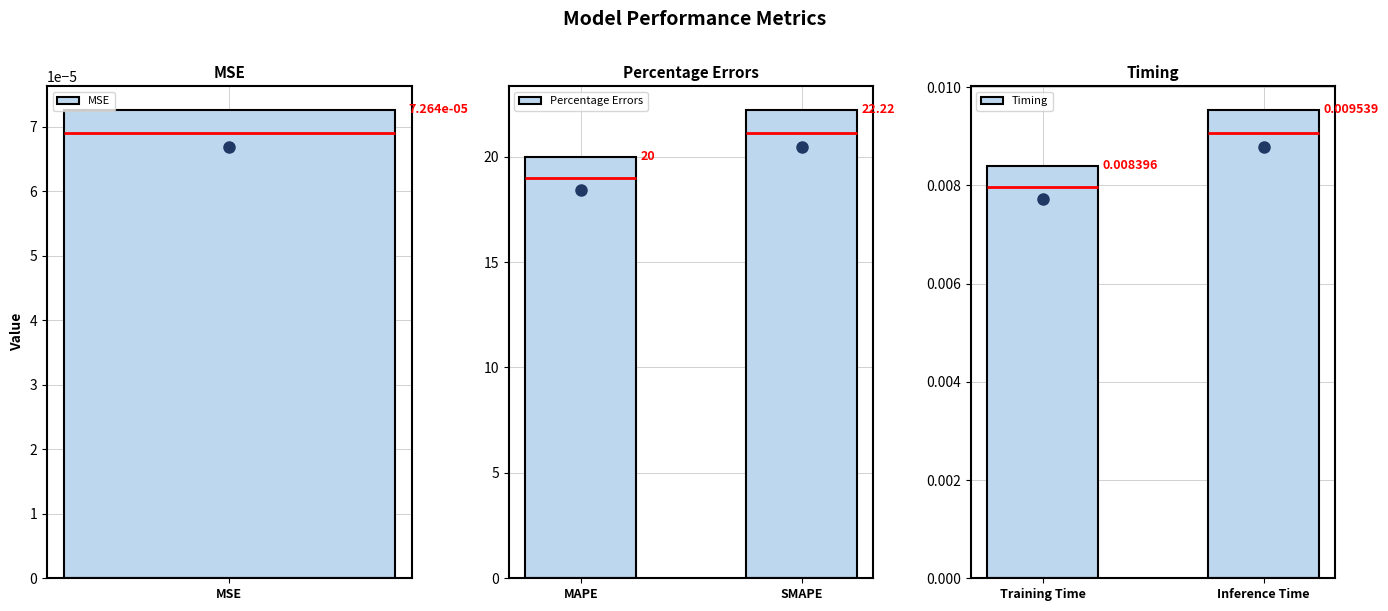

Does the chart contain any negative values?

No